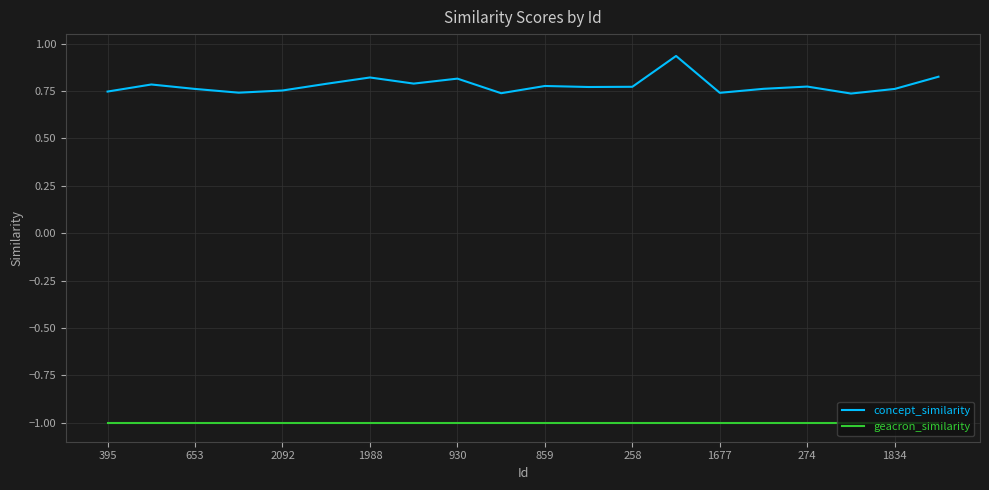

True or false: geacron_similarity and concept_similarity intersect in this chart.

False